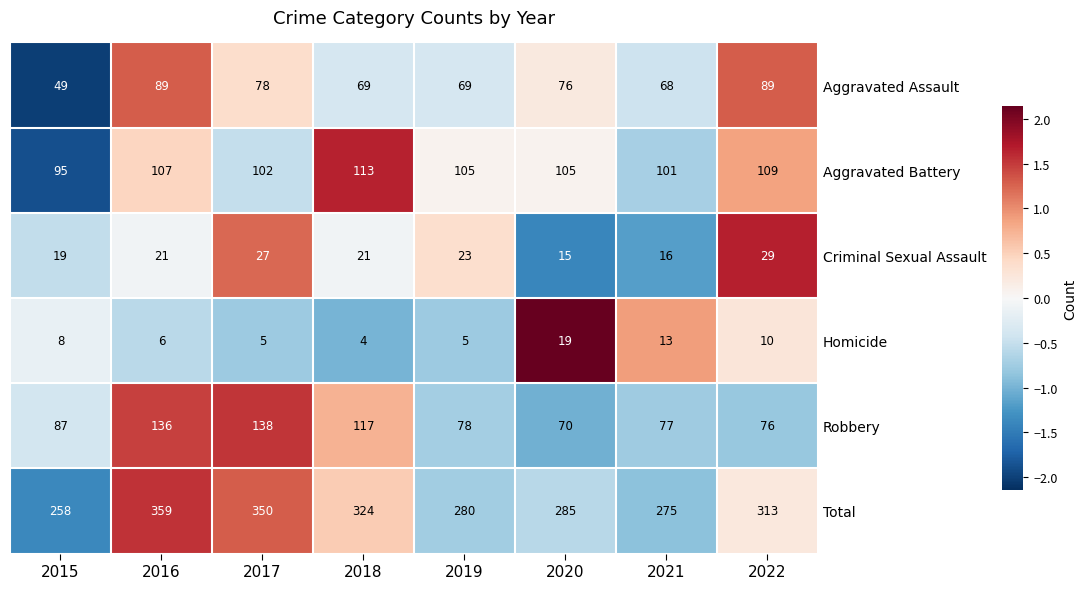

What is the sum of the Aggravated Battery values at 2018 and 2020?

218